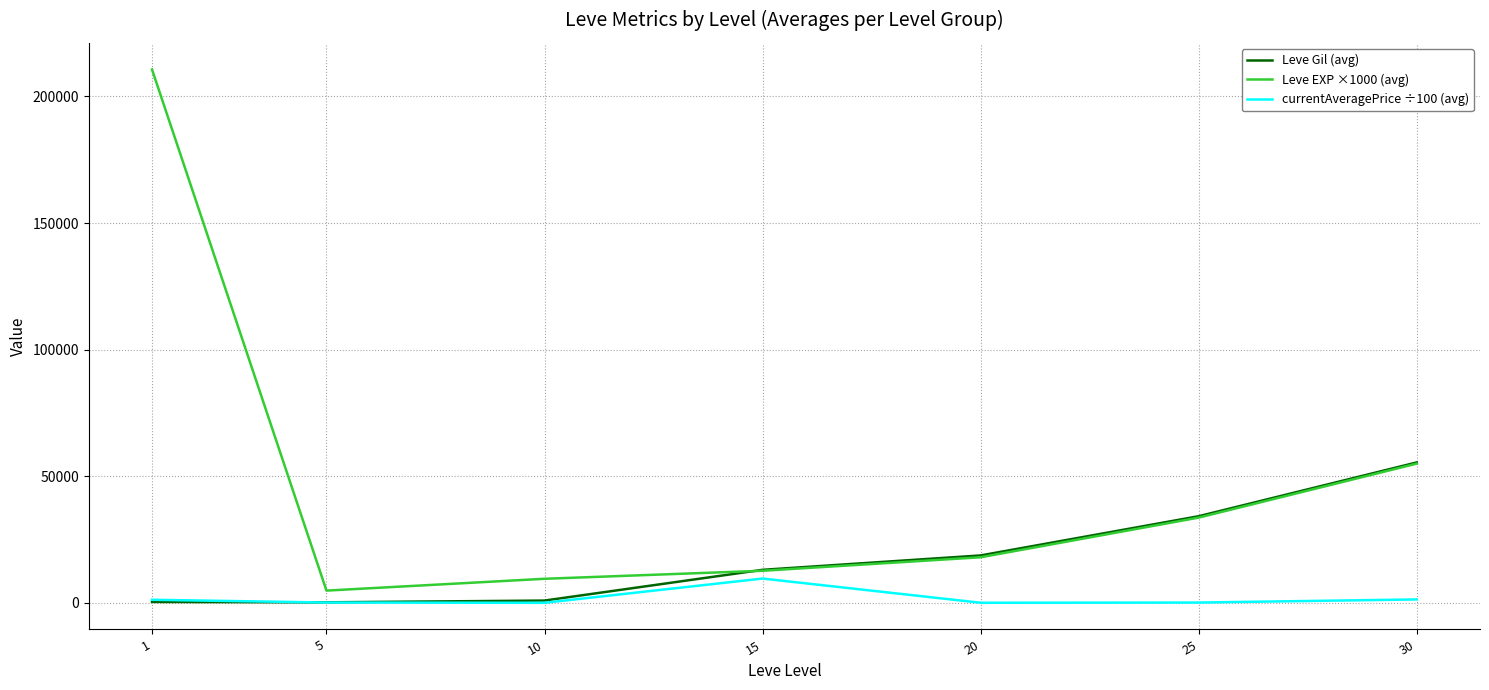

What is the sum of the currentAveragePrice ÷100 (avg) values at 30 and 25?

1453.0